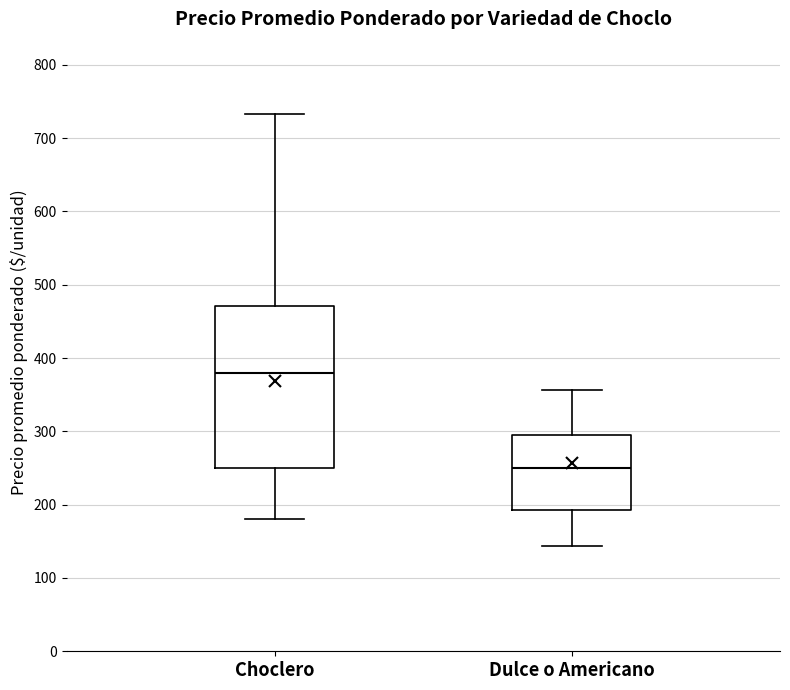

Reading left to right, transcribe this box plot: for each box, give where its median line is, the range the box spans, and where its two whiskers end, as read against the y-axis. The values are not printed on the chart, so give them approximately, as read against the axis.

Choclero: median 380, box 250 to 470, whiskers 180 to 730
Dulce o Americano: median 250, box 190 to 300, whiskers 140 to 360